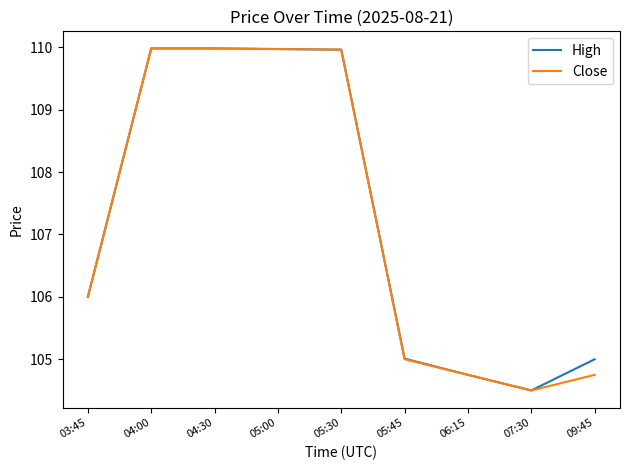

Where is Close nearest to the value 107?

03:45